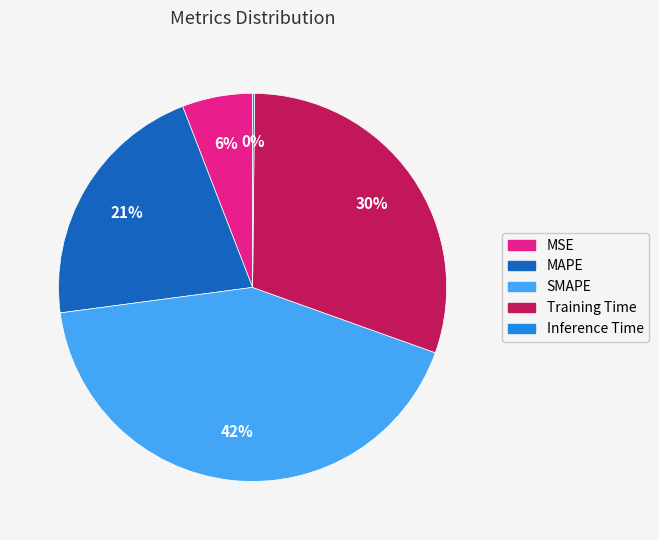

Which slice is the largest?

SMAPE